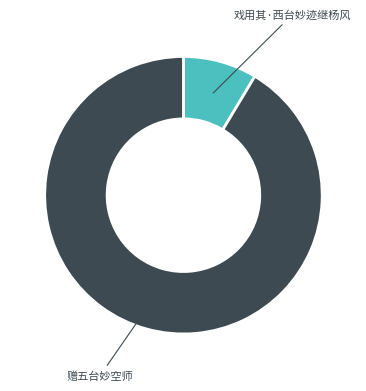

Is the sum of 赠五台妙空师 and 戏用其·西台妙迹继杨风 greater than half?

Yes